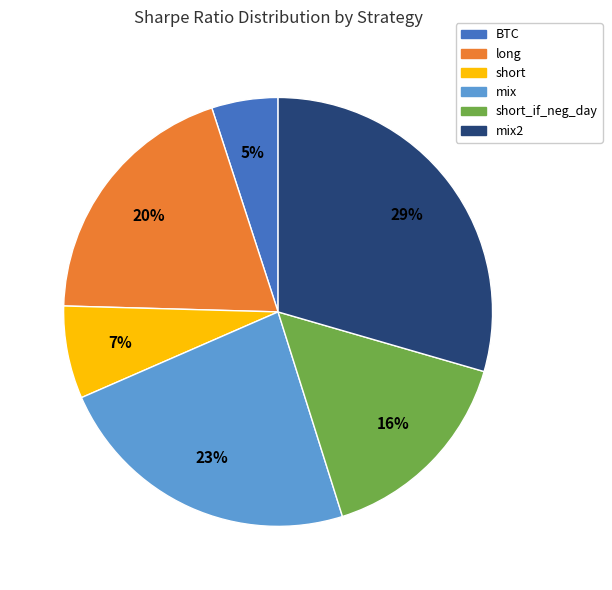

To the nearest percent, what percentage of the pie is mix?

23%